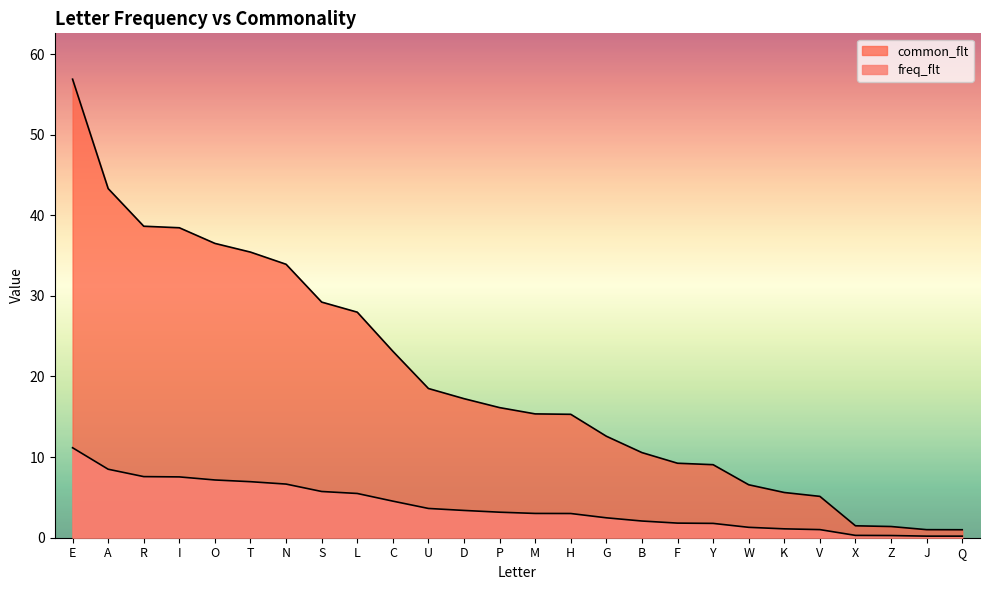

What position from the right is B?

10